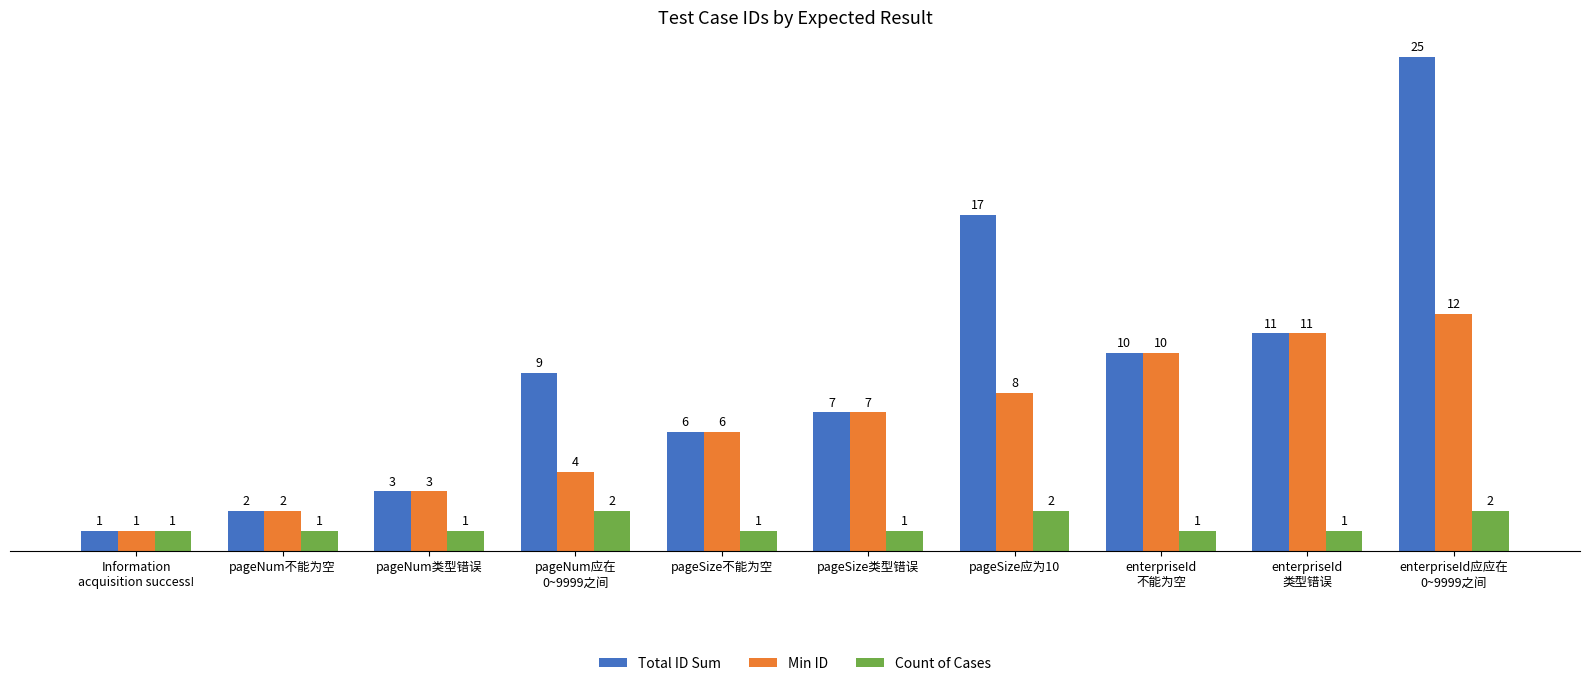

Which series has the widest spread of values?

Total ID Sum